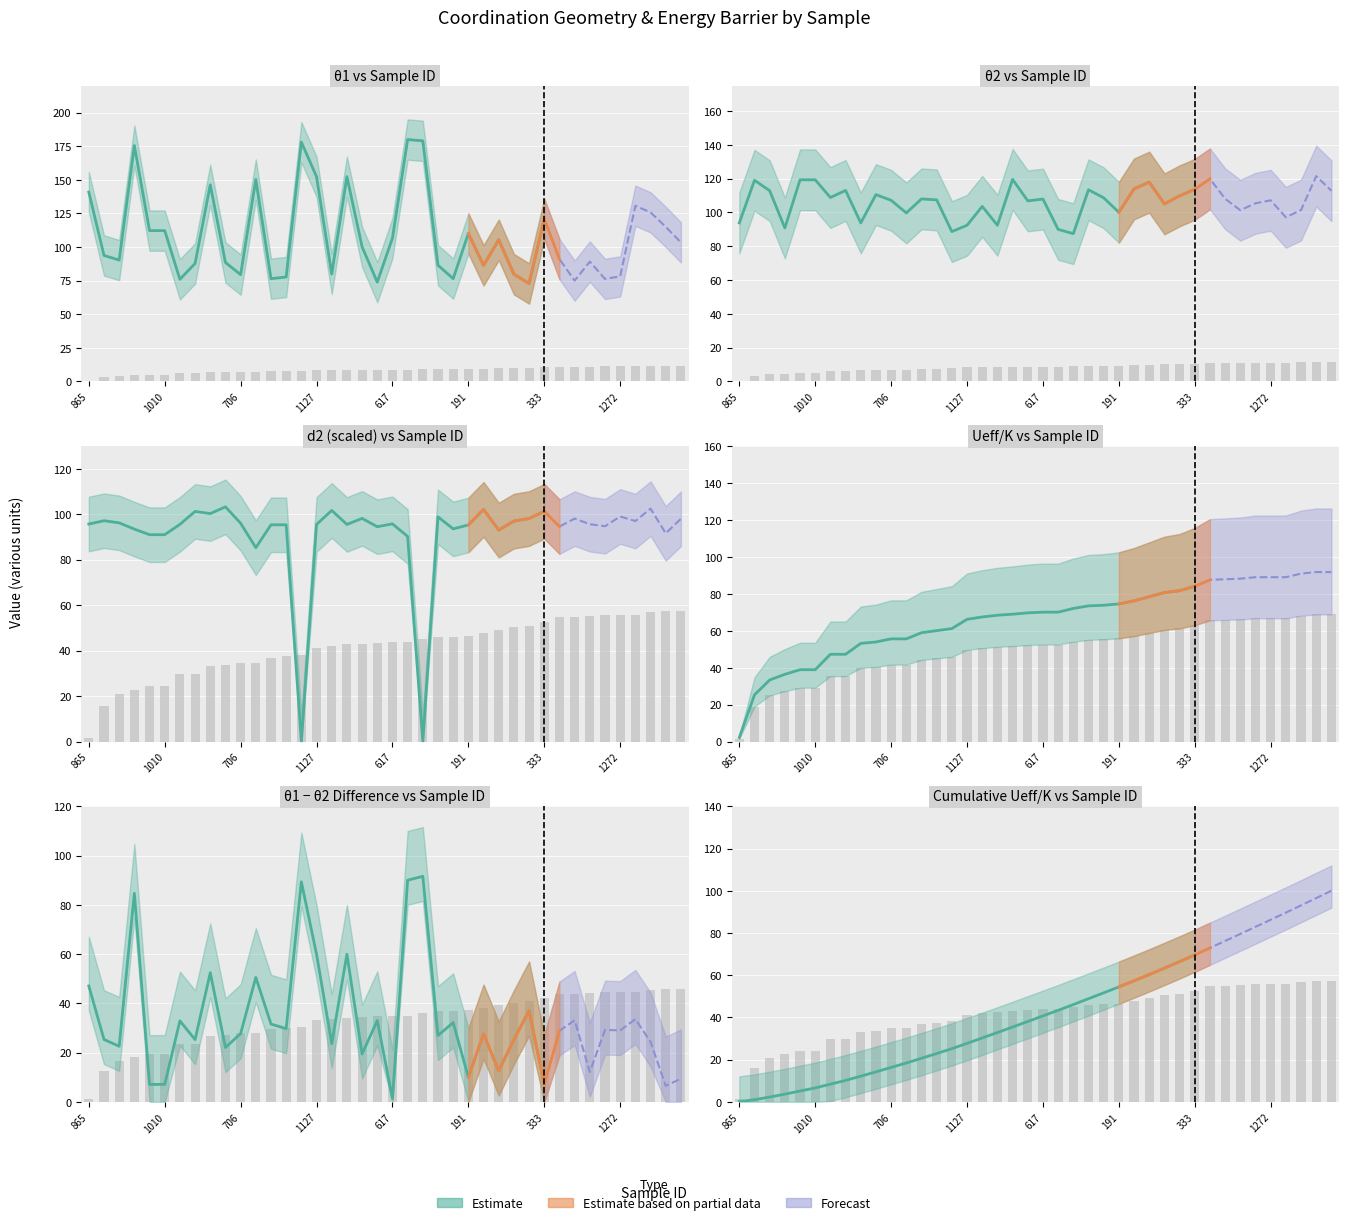

At 410, list the series in order from smallest to largest.

d2, Ueff_K, theta1, theta2